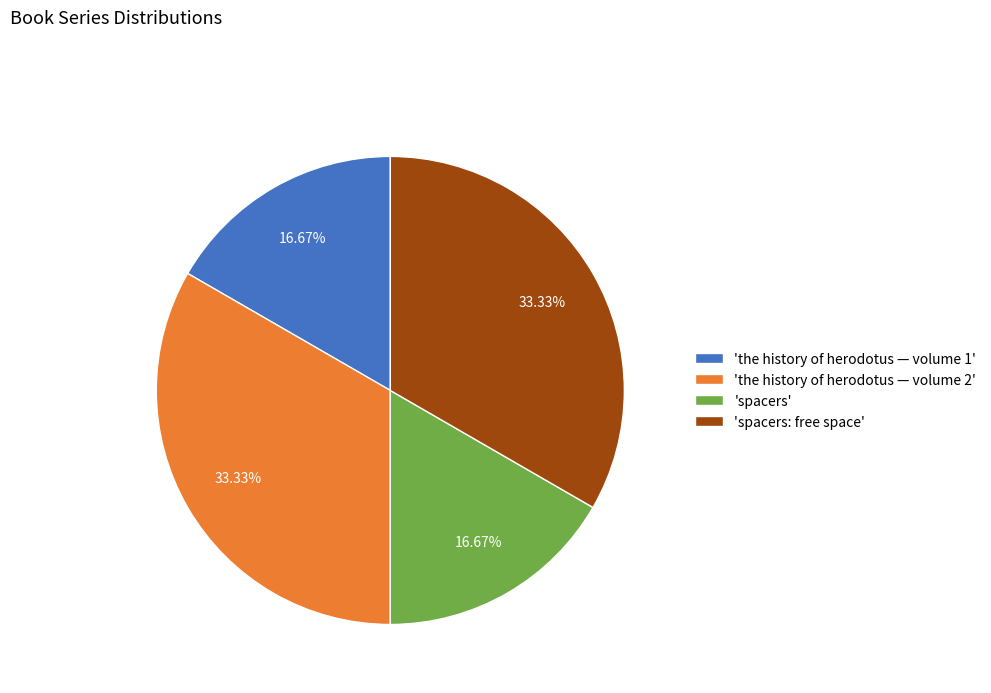

What is the ratio of the value at 'the history of herodotus — volume 2' to the value at 'the history of herodotus — volume 1'?

2.0